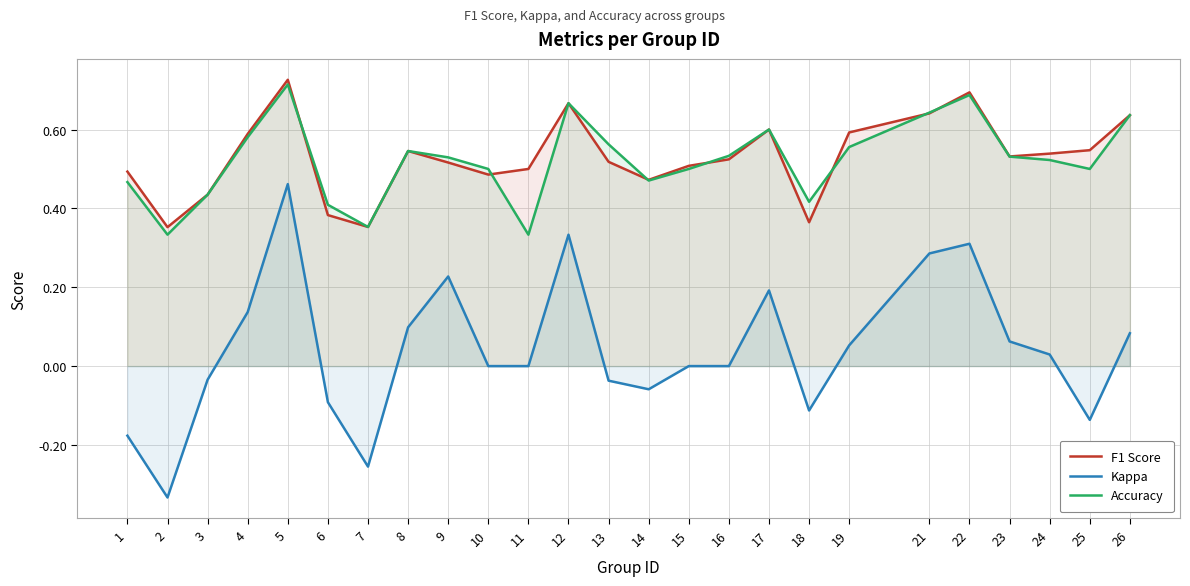

Does the chart display data point markers on the line(s)?

No